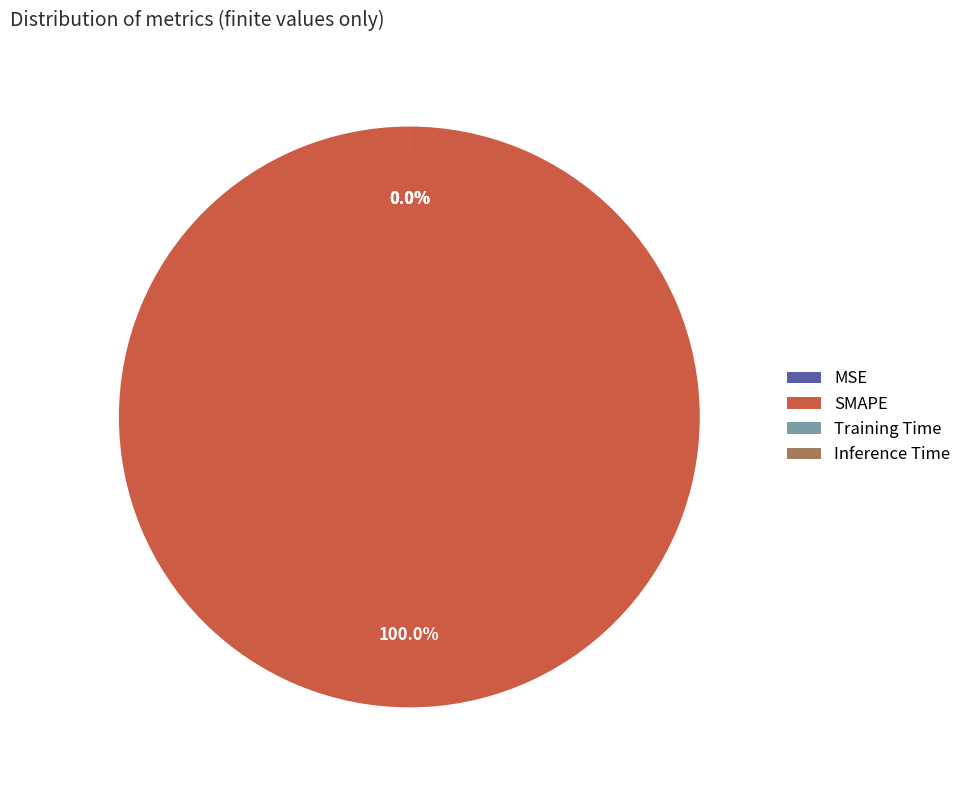

What percentage is NOT represented by Training Time?

100.0%